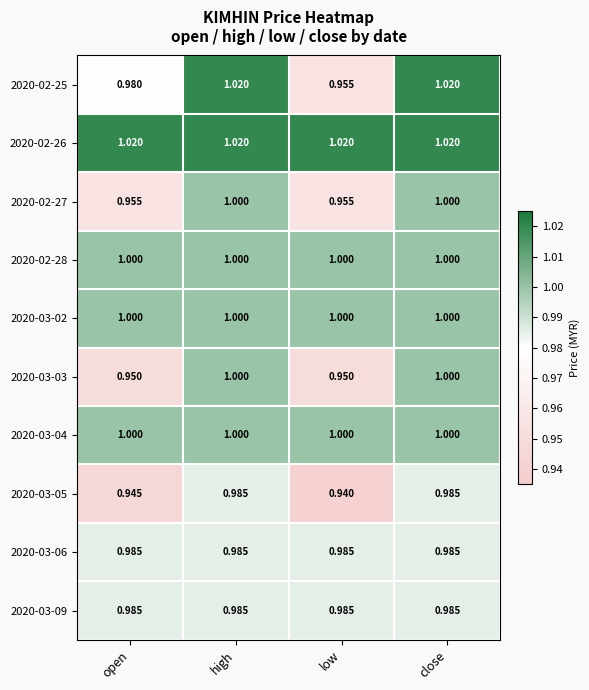

At which label is 2020-03-05 closest to 0?

low